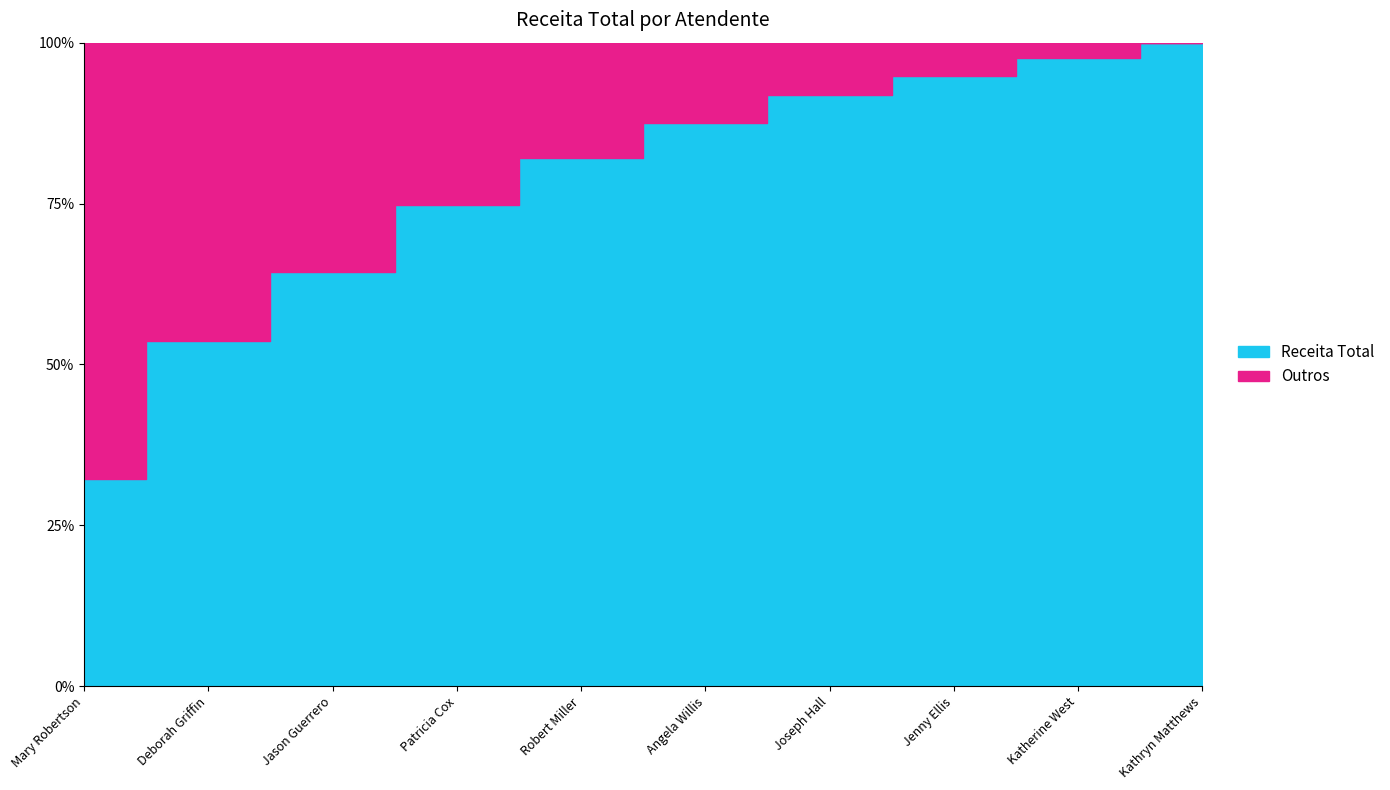

True or false: the data has more than 0 interior local peaks.

False